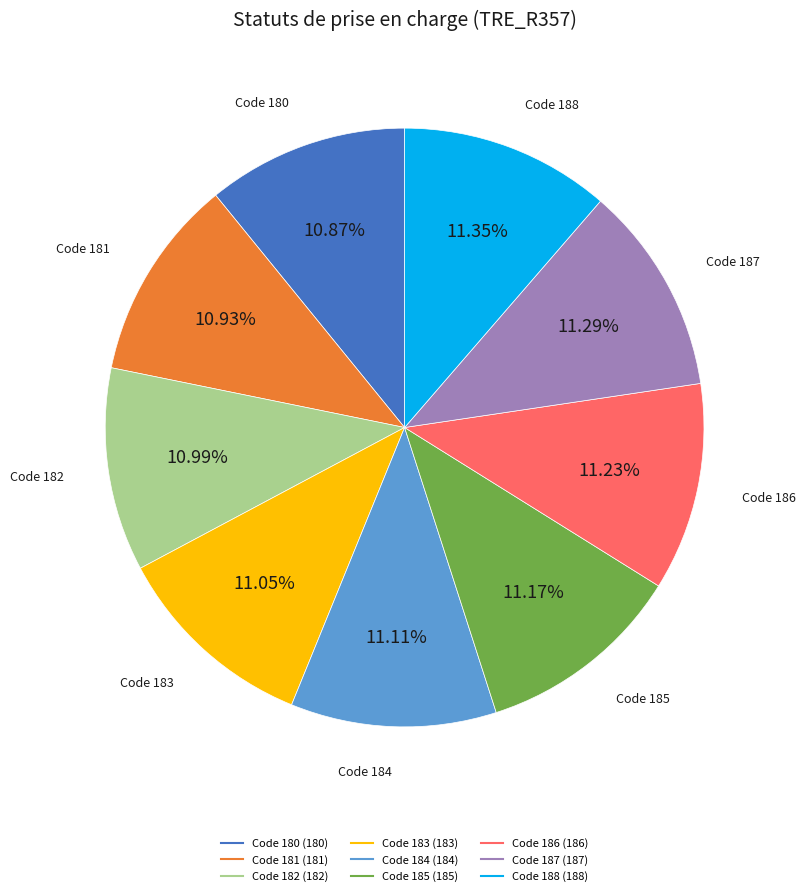

Does any single category account for the majority?

No